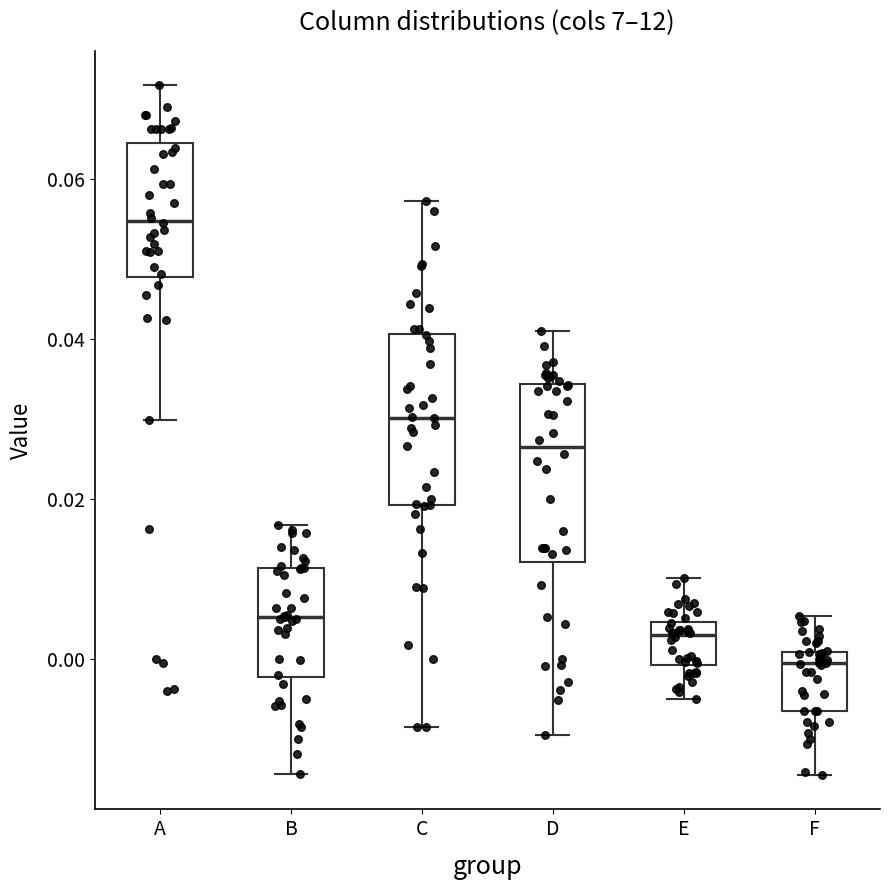

Where does the upper whisker of the box for B end on the y-axis? The values are not printed on the chart, so give them approximately, as read against the axis.

0.016